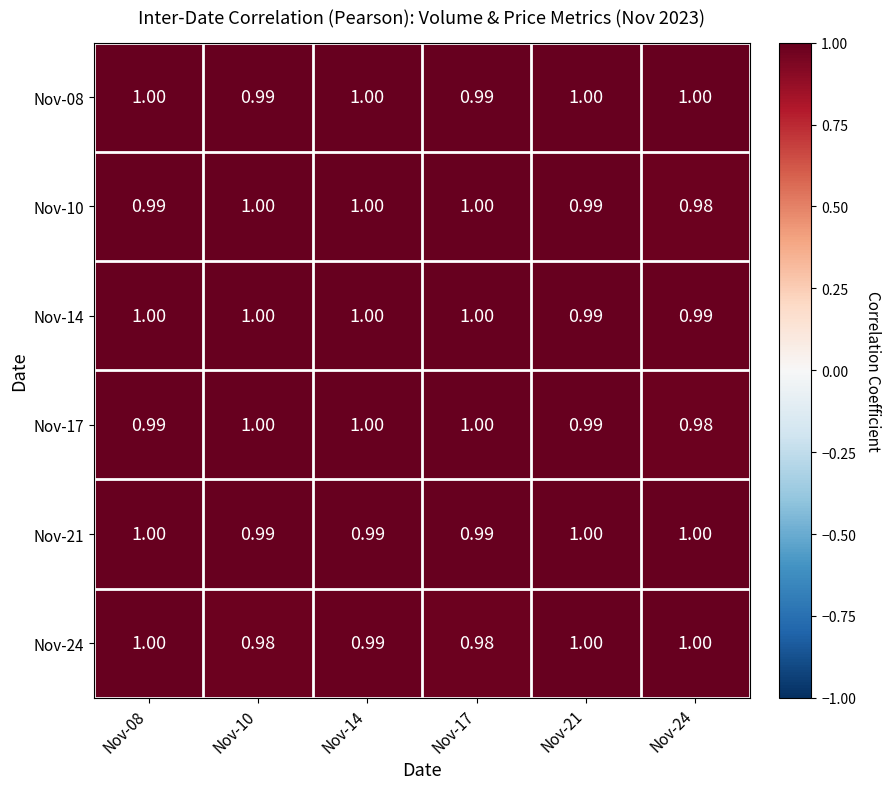

Is the value of Nov-08 at Nov-17 greater than the value of Nov-17 at Nov-17?

No